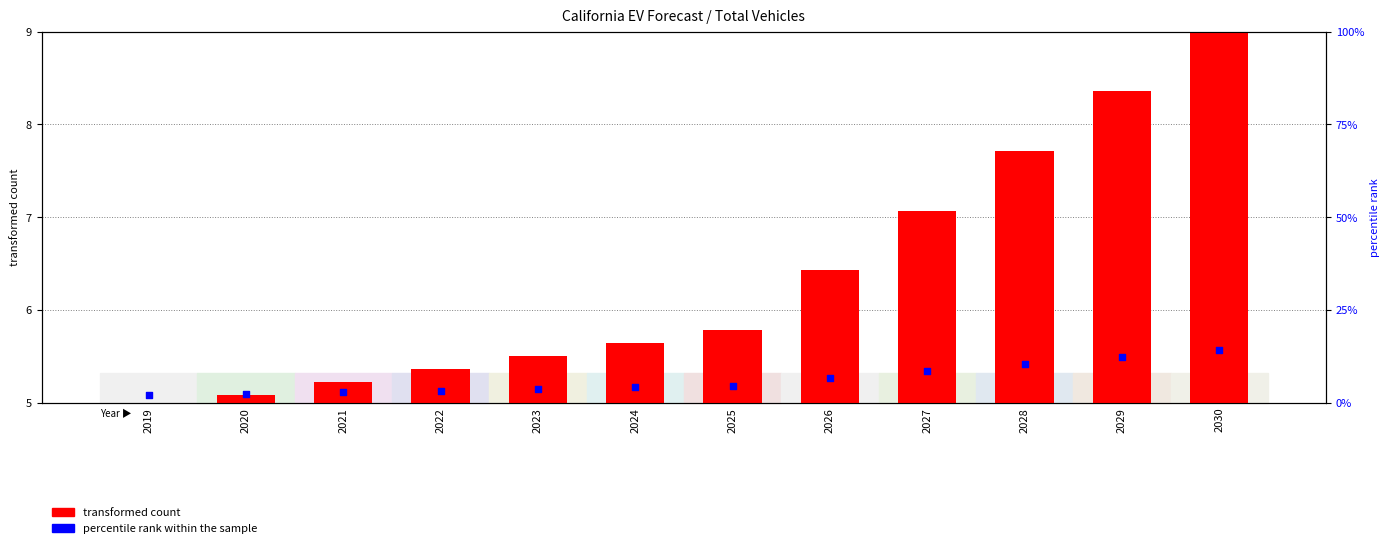

At which category is the sum across all series the highest?

2030